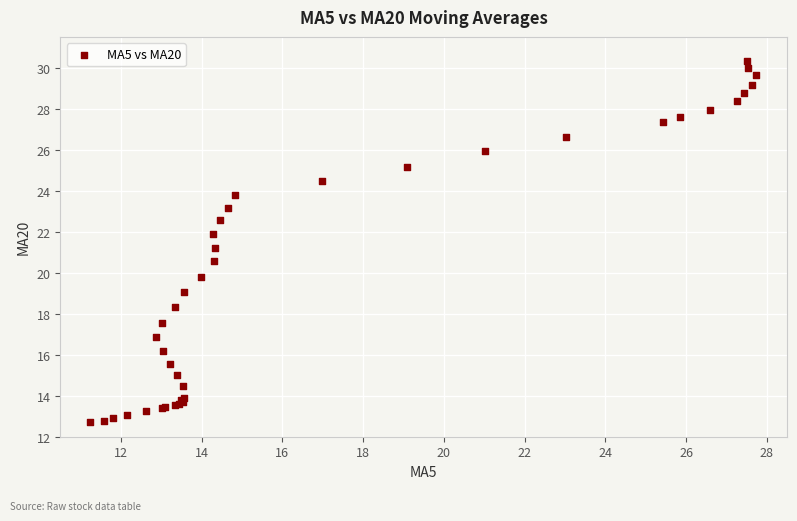

What Y value in the scatter plot is closest to 21?

21.2